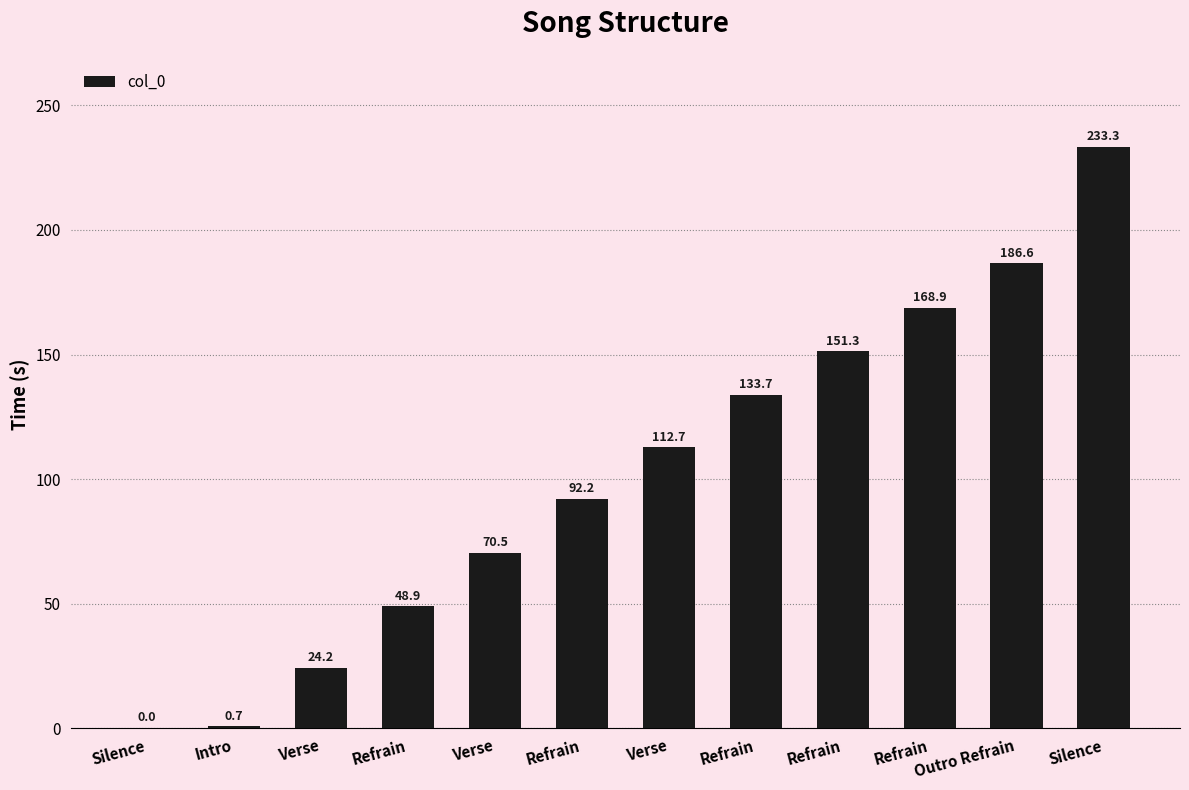

At which label does the data first exceed 112?

Verse